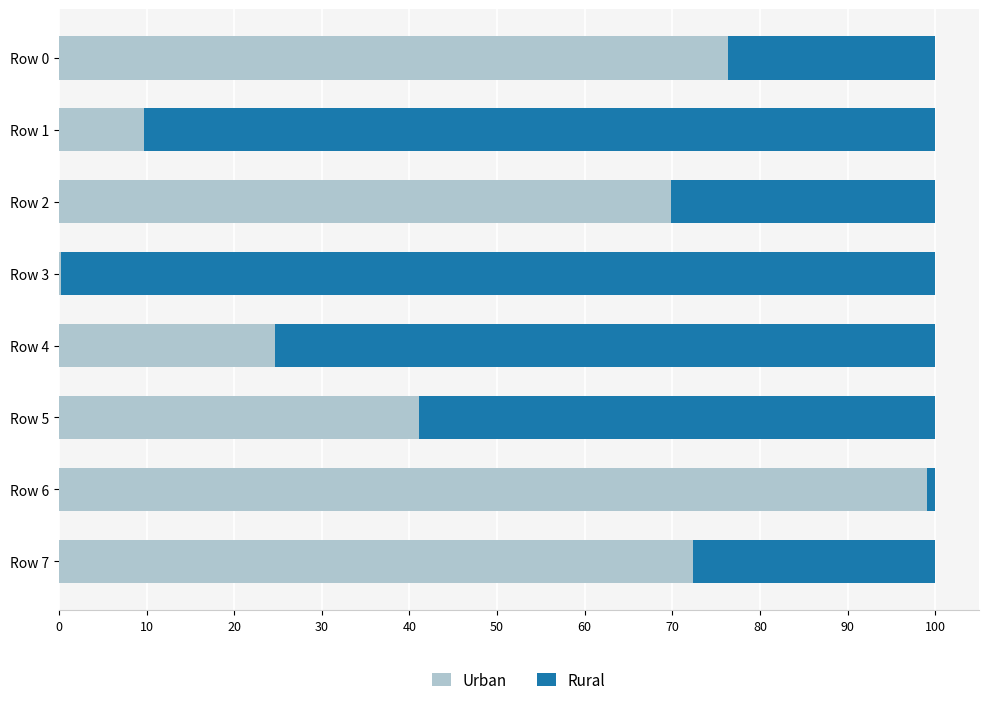

At which label is Urban closest to 49?

Row 5